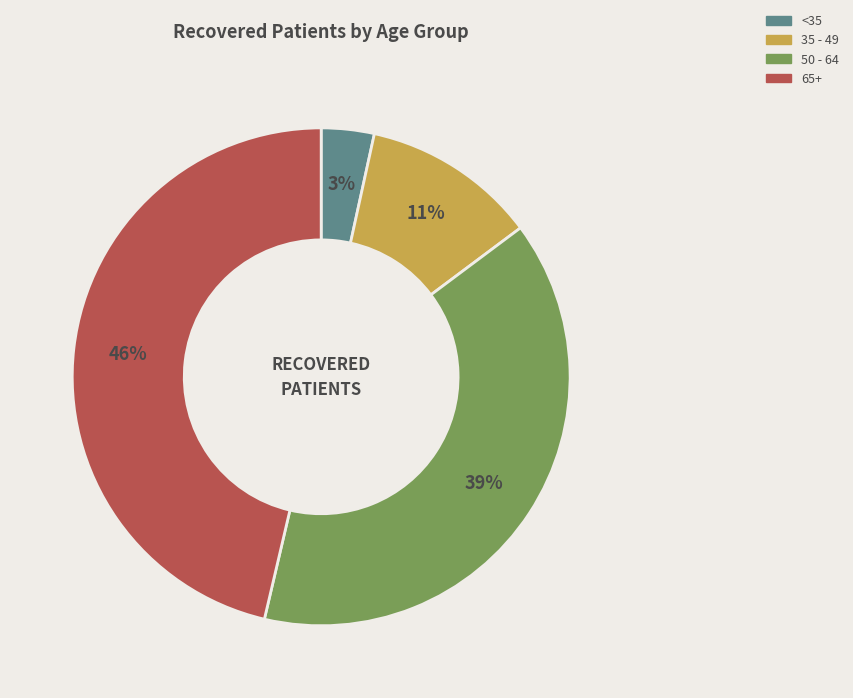

How many slices are in this pie chart?

4